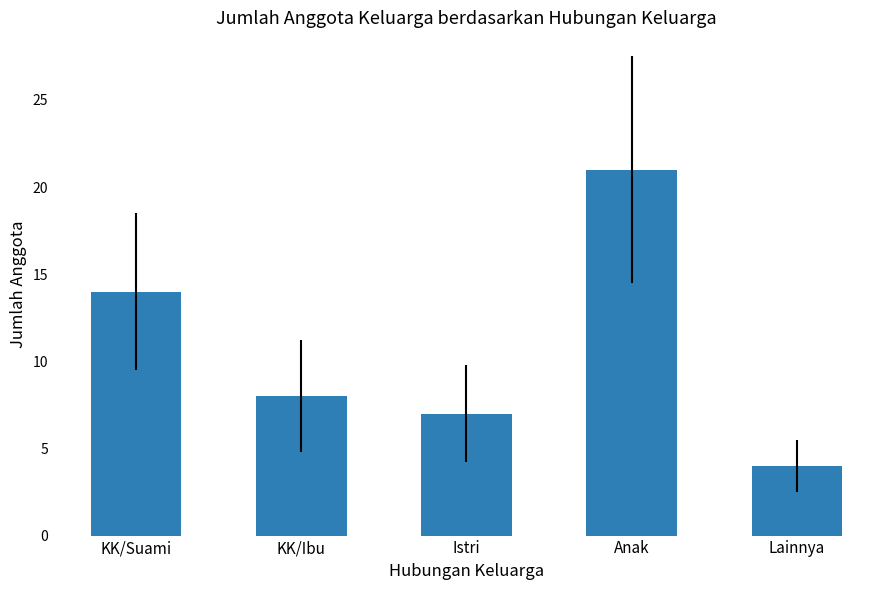

What is the ratio of the value at Anak to the value at Istri?

3.0